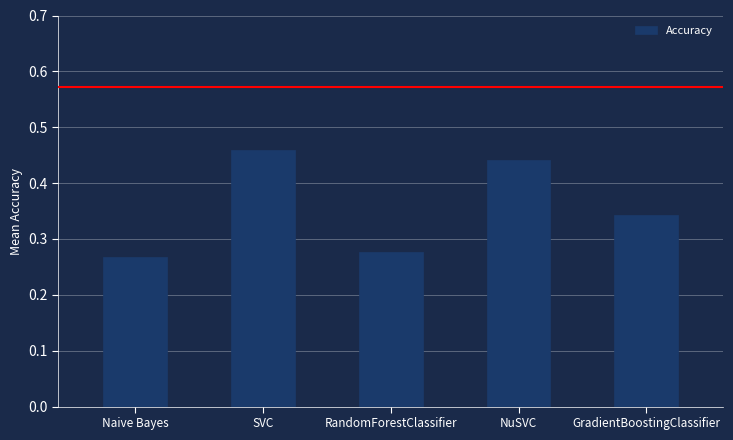

What position from the right is RandomForestClassifier?

3